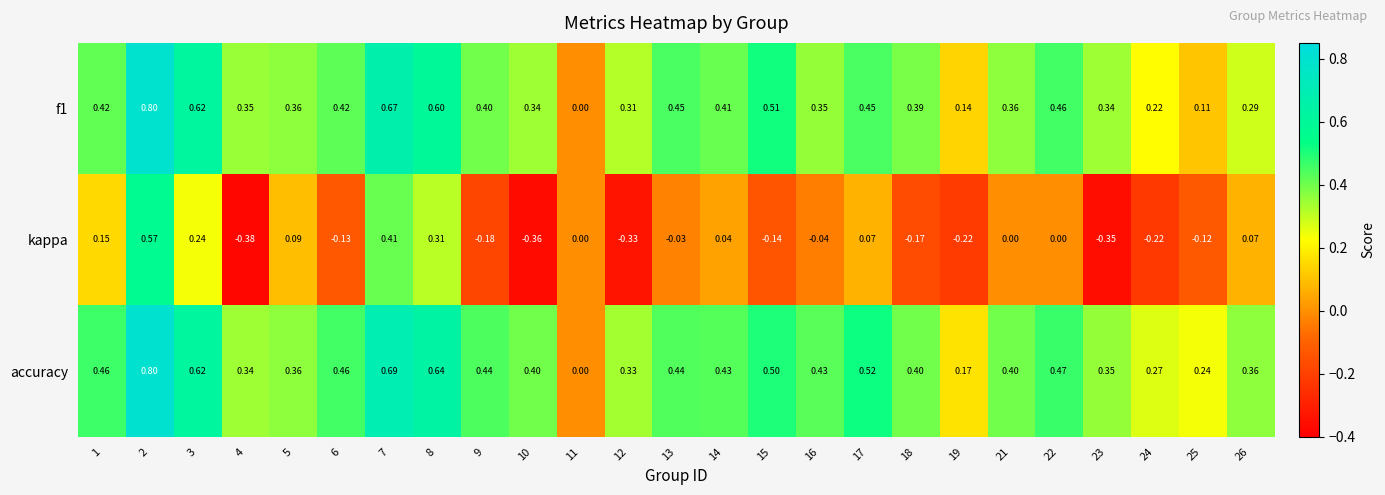

Between 14 and 24, which series saw the biggest shift?

kappa